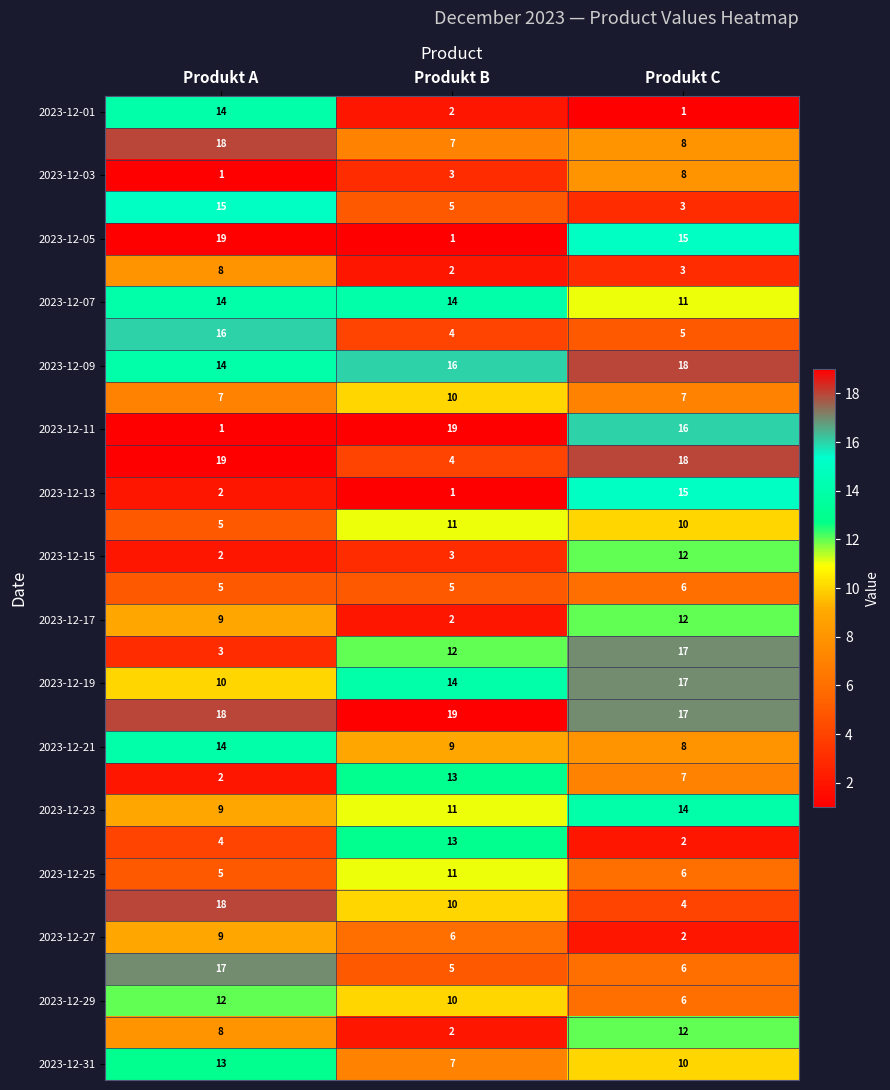

What is the greatest value displayed?

19